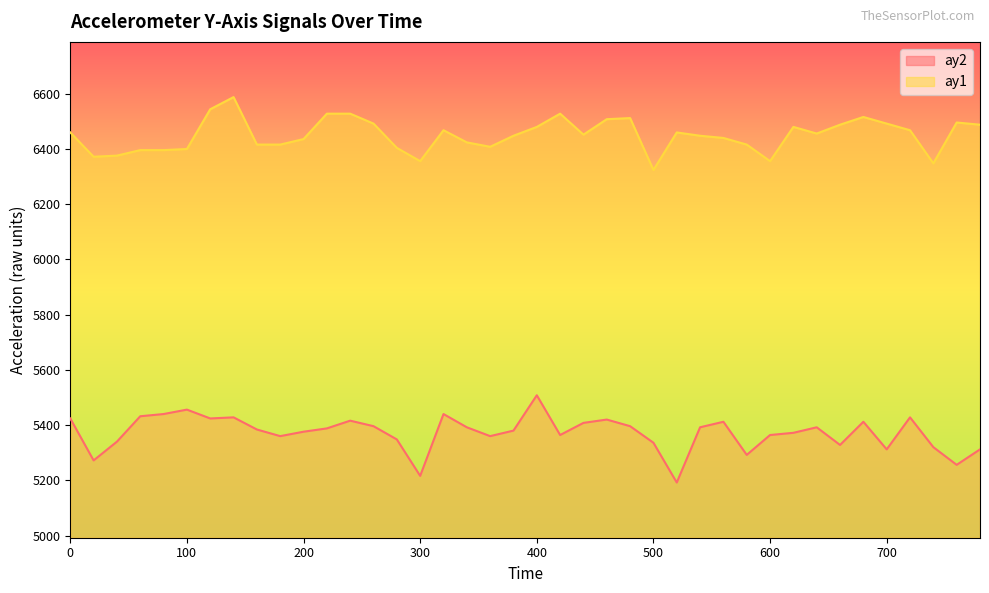

Is it true that ay1 equals 6528 at 420?

True